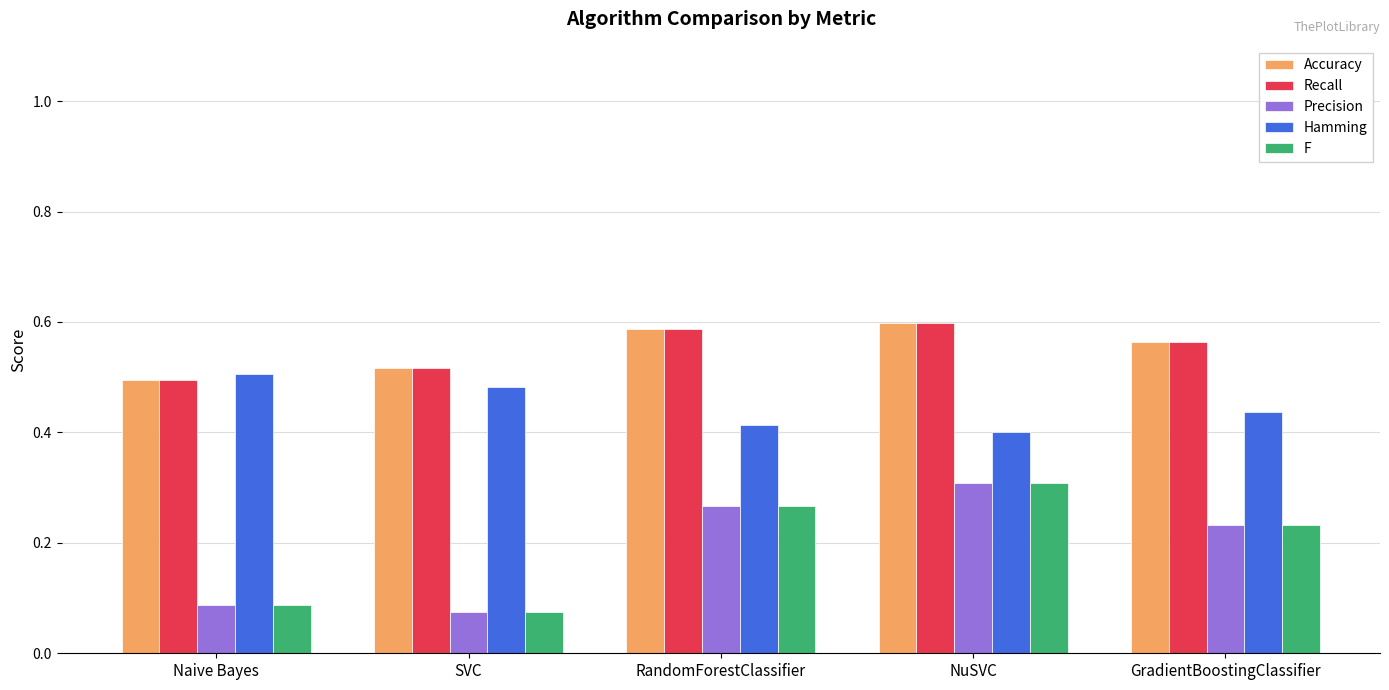

How many data points does each series have?

5